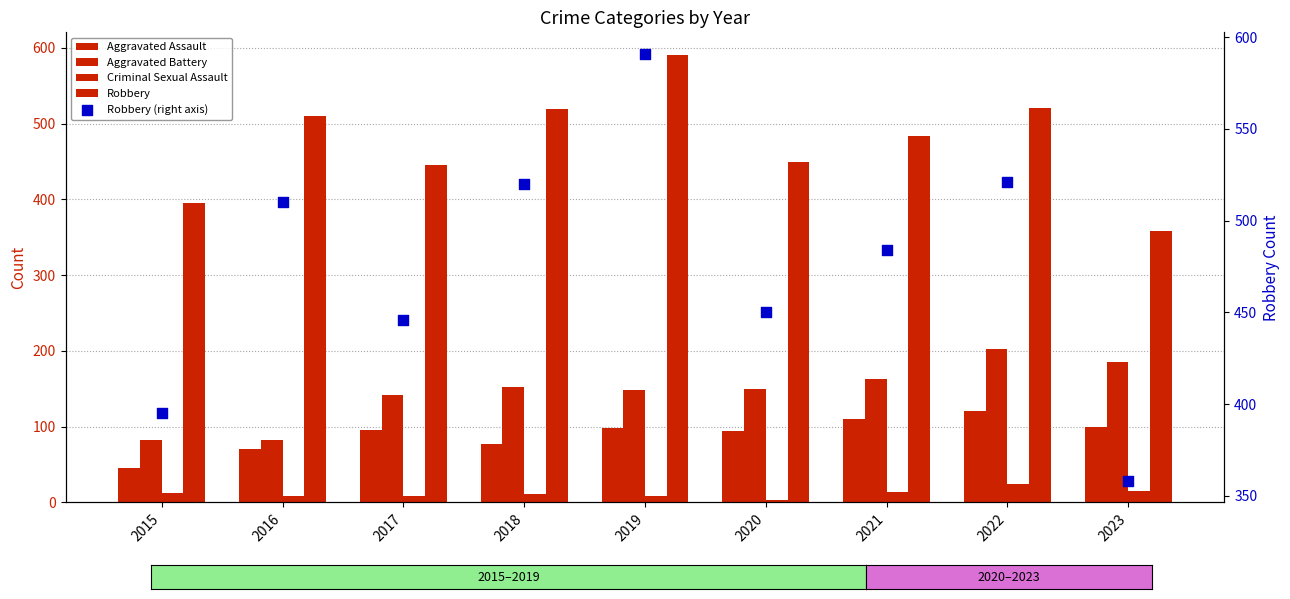

Which series contains the highest Y value?

Robbery